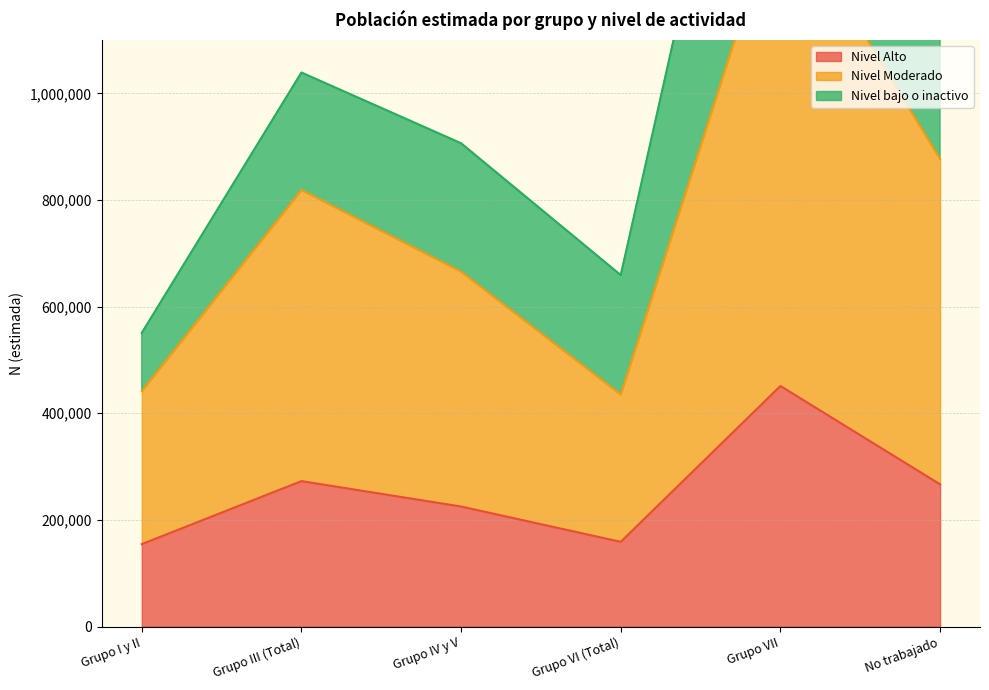

What is the label of the 5th point from the right?

Grupo III (Total)